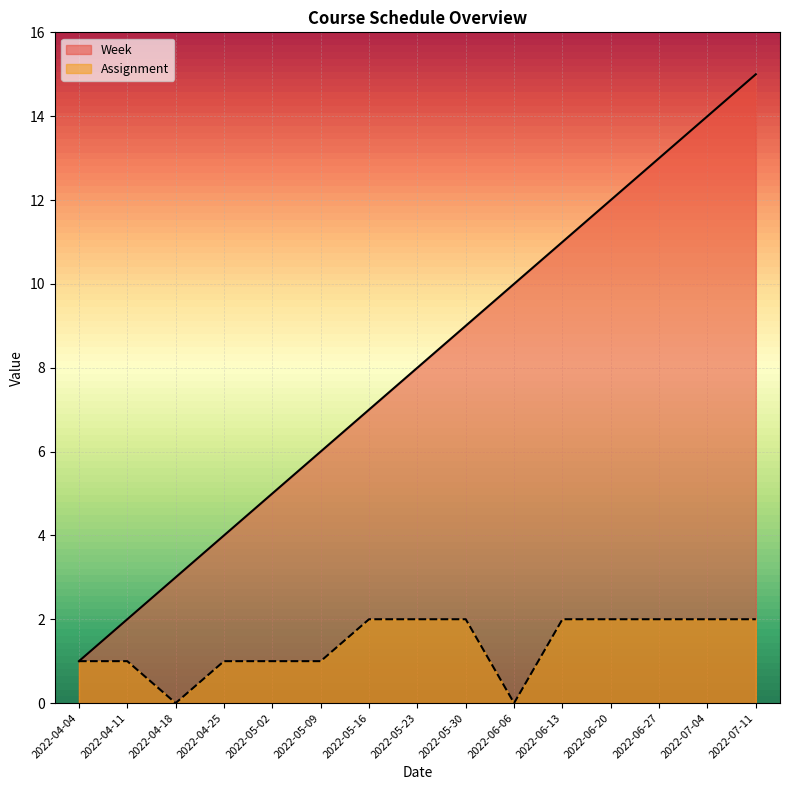

True or false: Week and Assignment cross at least once.

False